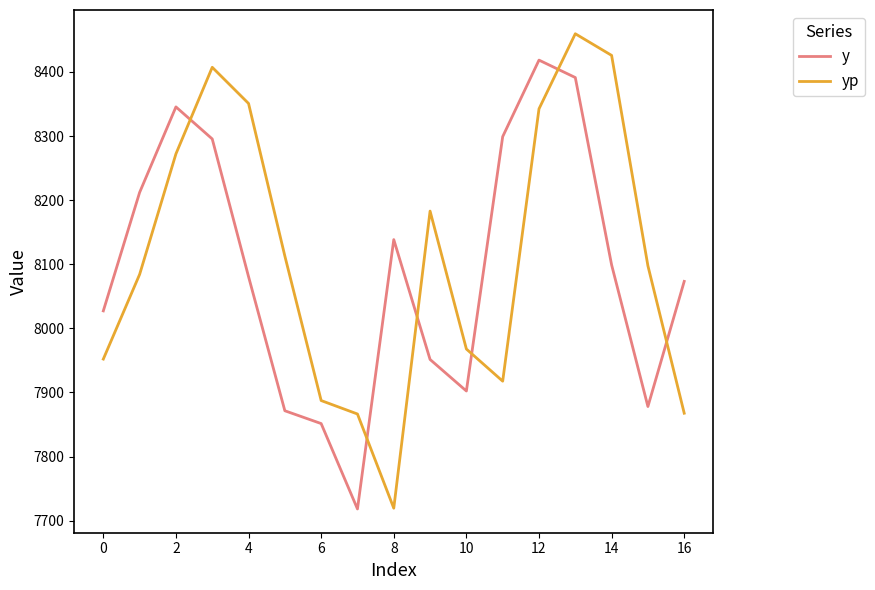

At how many categories does at least one series exceed 8142?

9